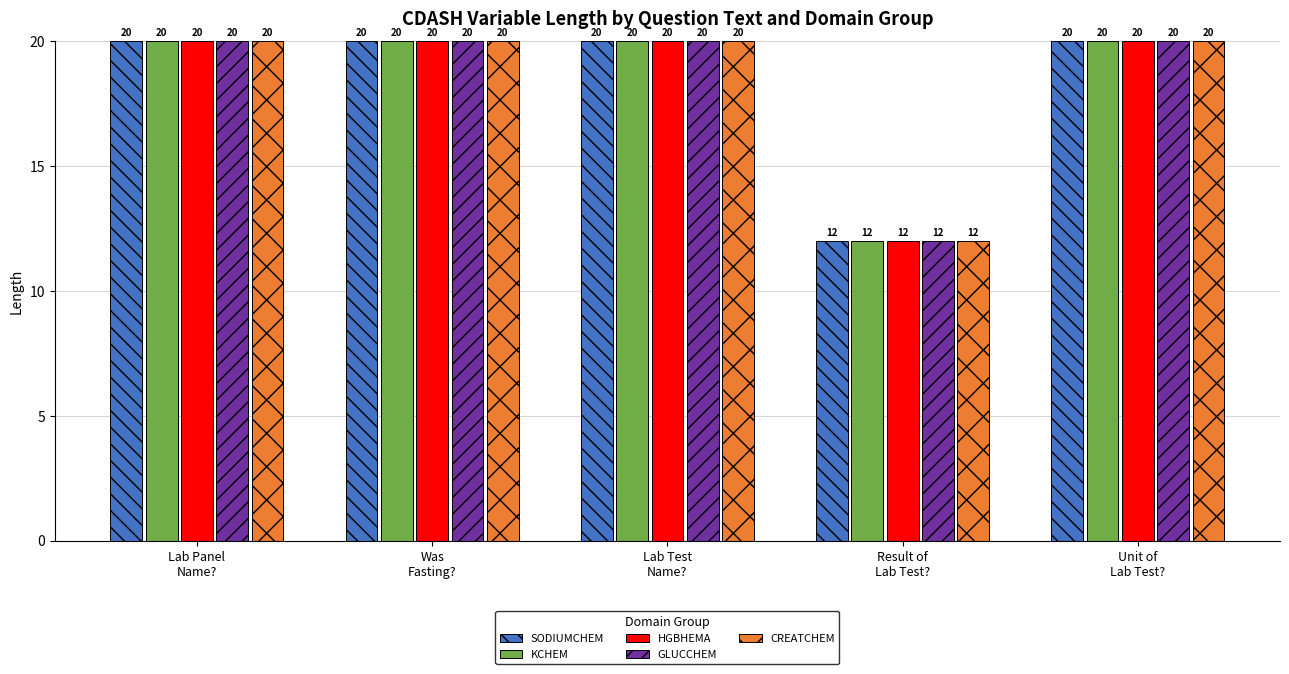

At how many categories does at least one series exceed 16?

4